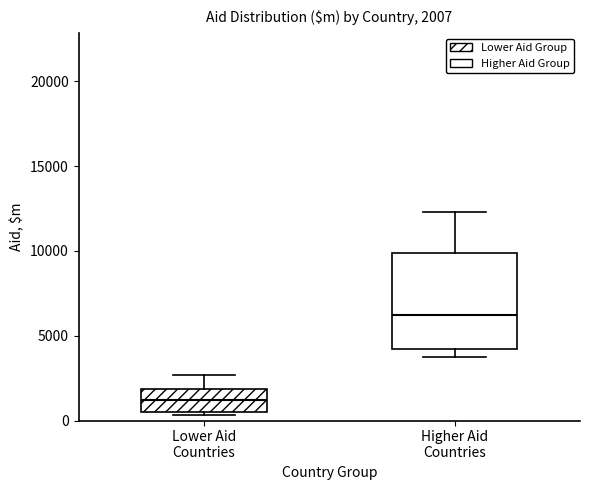

Which box's median line is the lowest?

Lower Aid Countries